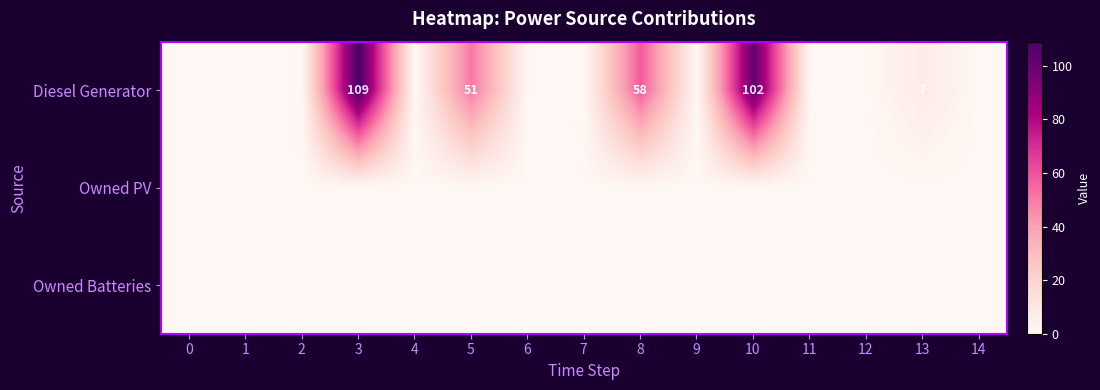

True or false: Diesel Generator has a value of 109 at 3.

True